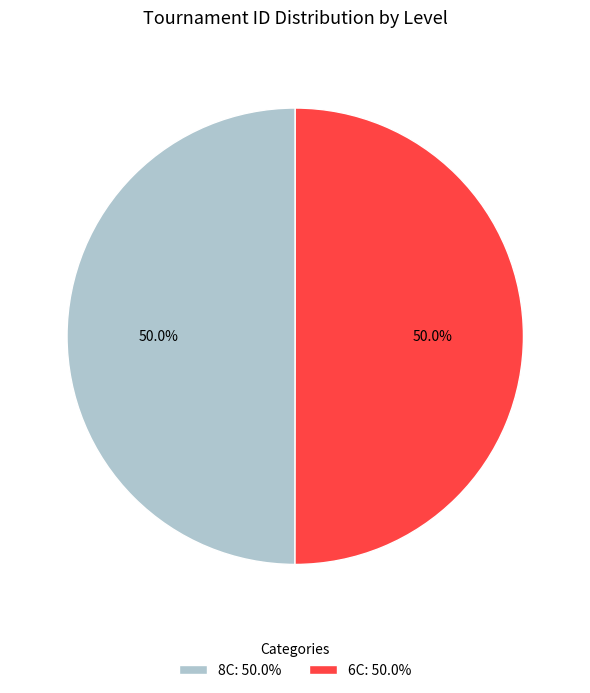

What percentage is the 6C slice, to the nearest percent?

50%